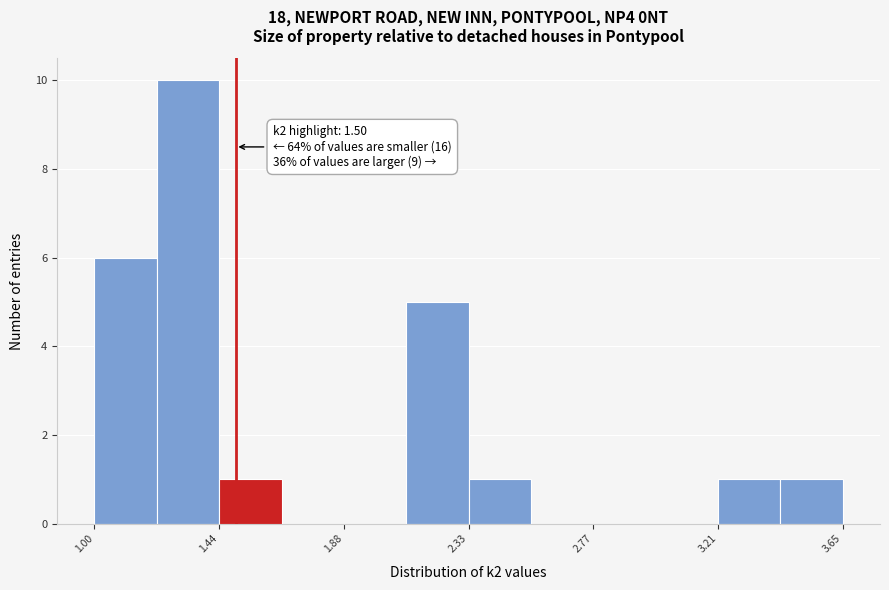

Which range on the x-axis has the tallest bar?

1.20 to 1.45